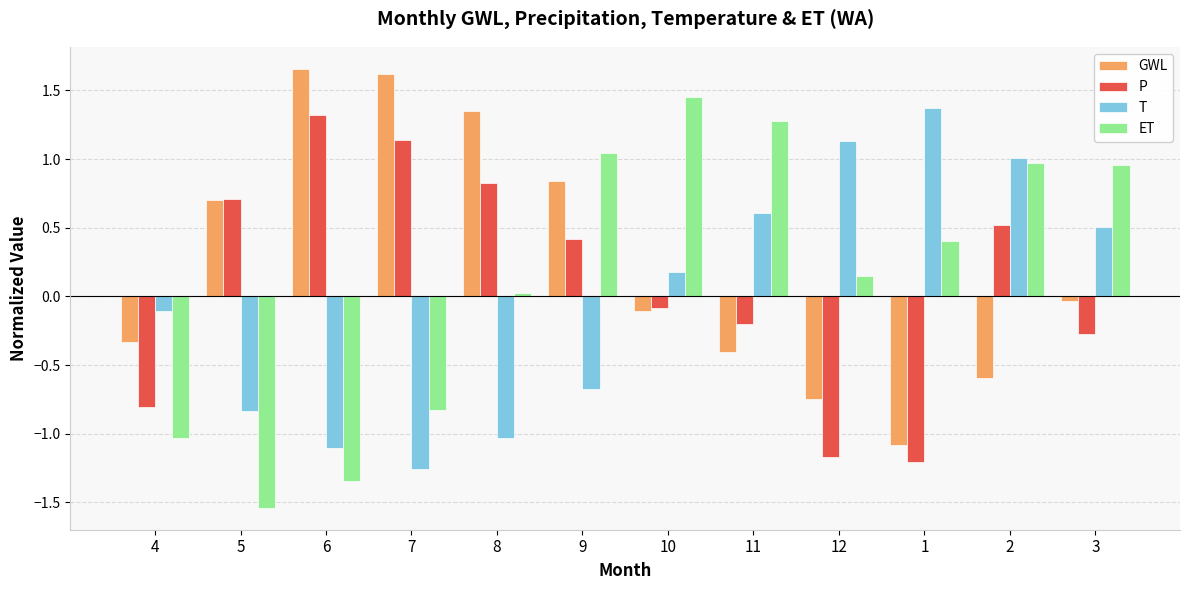

The value of T at 10 is 0.2. True or false?

True